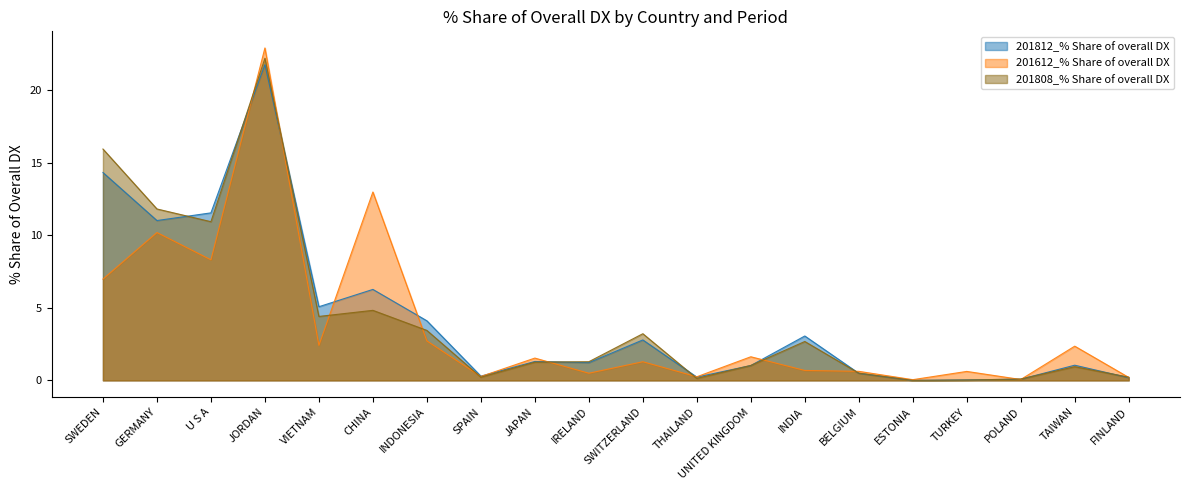

At which category does the chart reach its minimum across all series?

ESTONIA